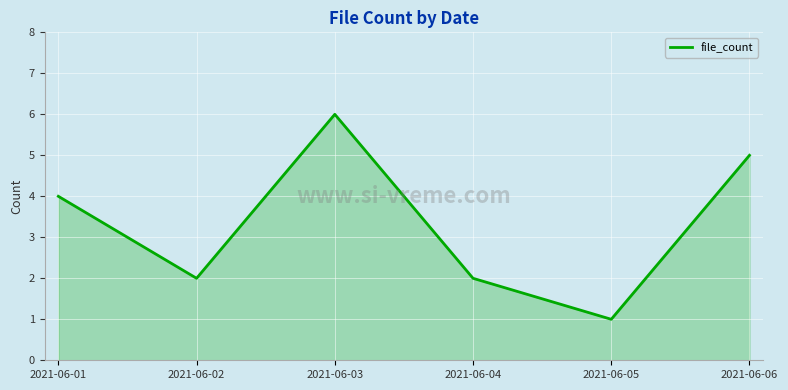

Which category has the lowest value across all series?

2021-06-05